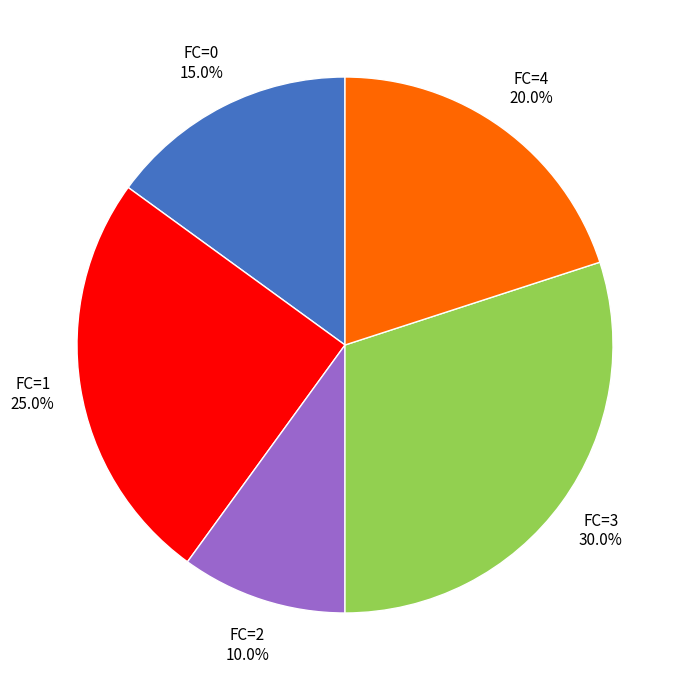

Does any single category account for the majority?

No